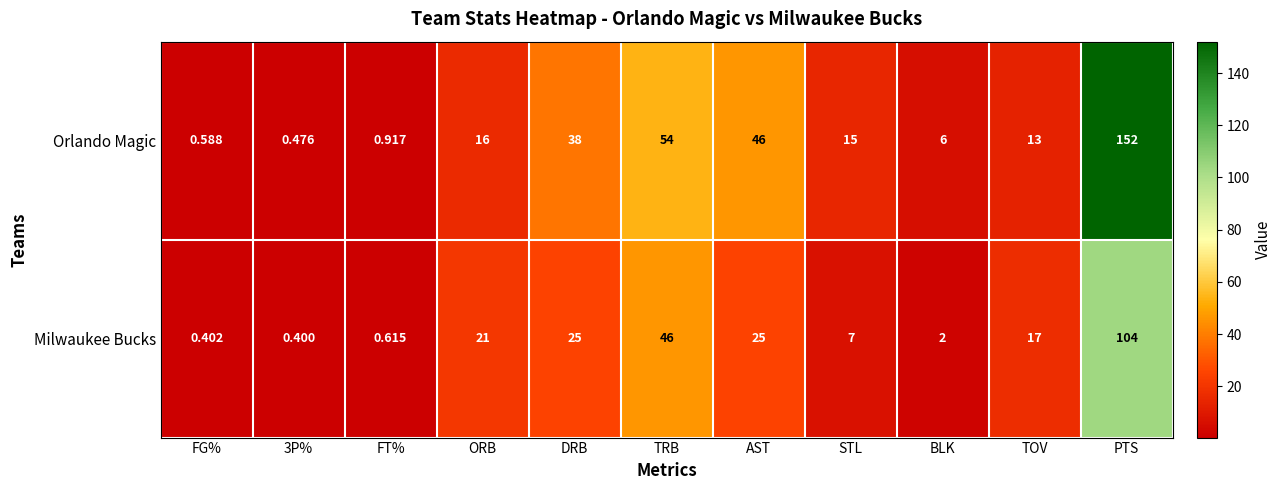

At which label is Orlando Magic closest to 76?

TRB